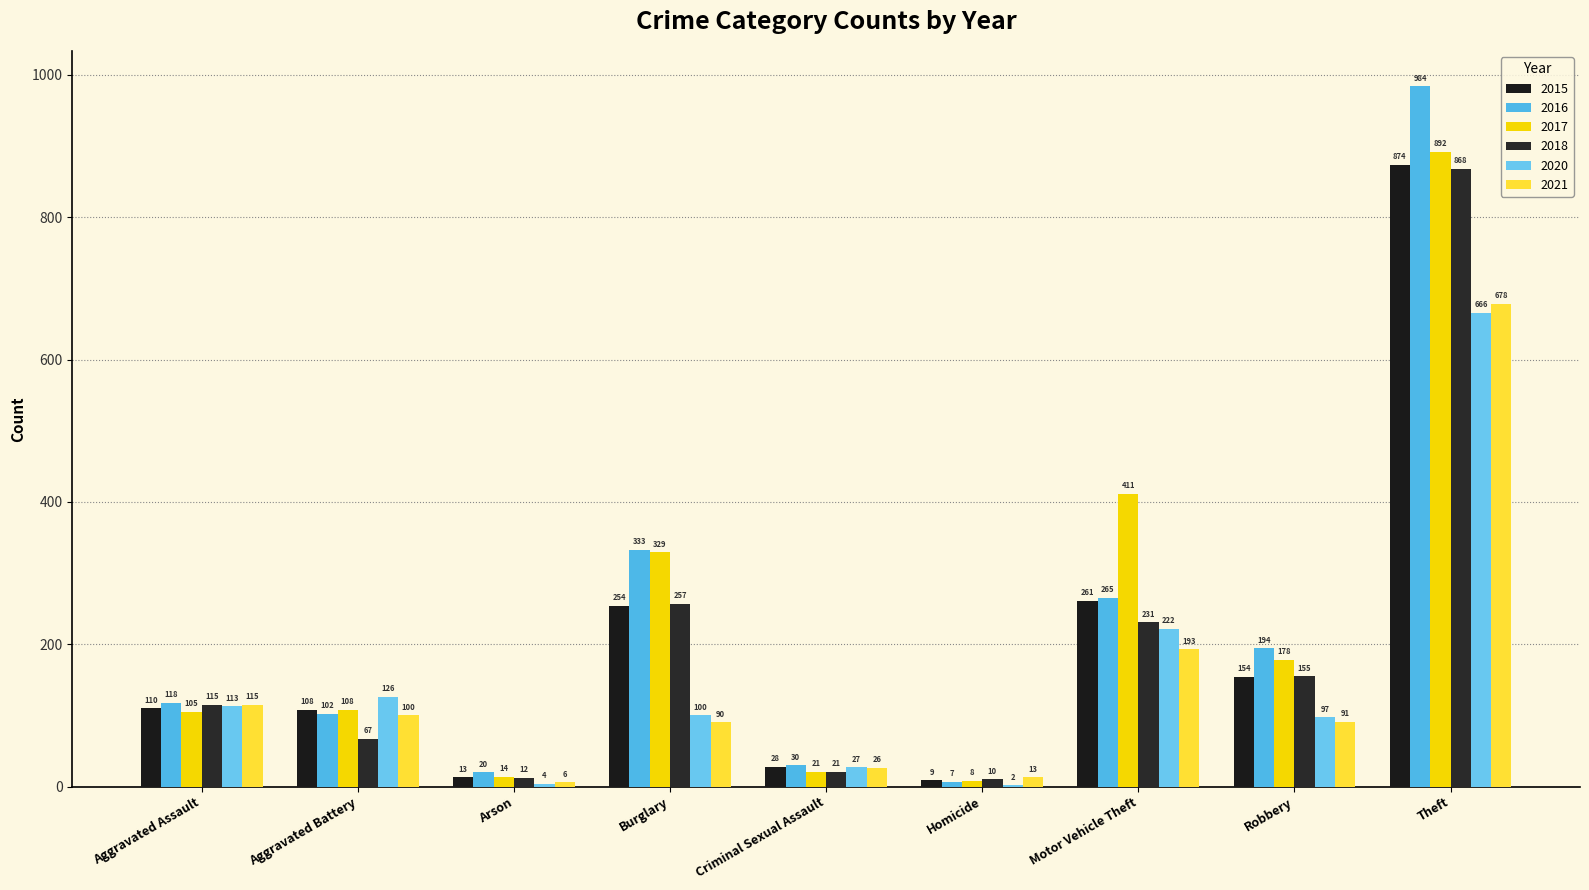

The 2016 series shows 984 at Theft. True or false?

True